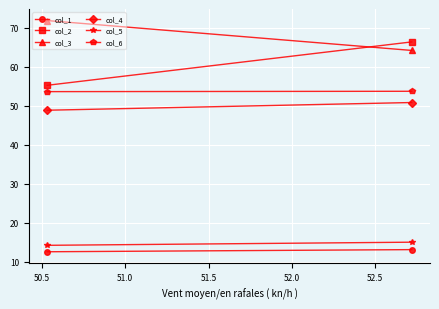

How many series are shown in this chart?

6